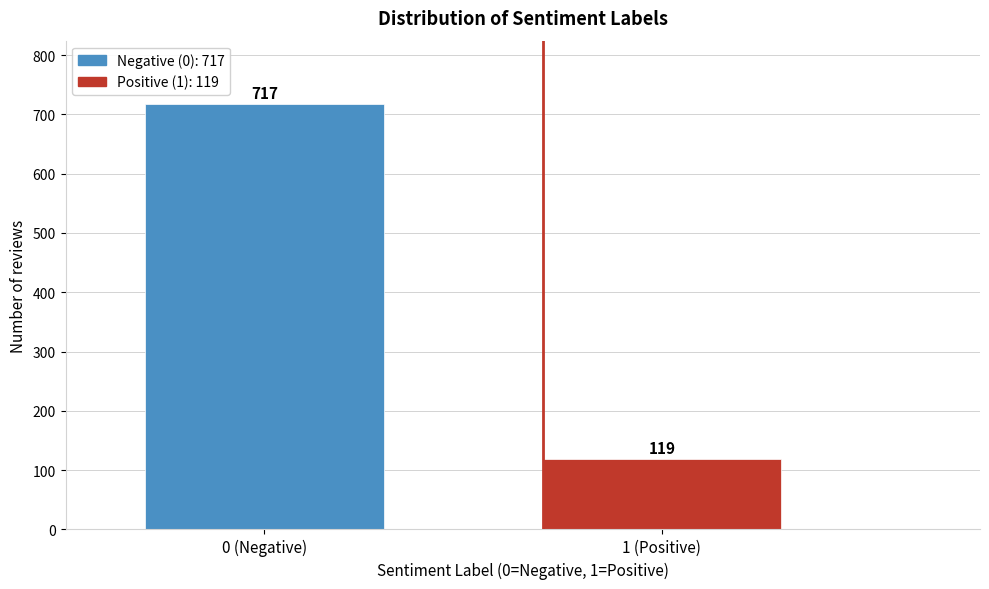

Reading right to left, extract all data points from this chart.

119	717